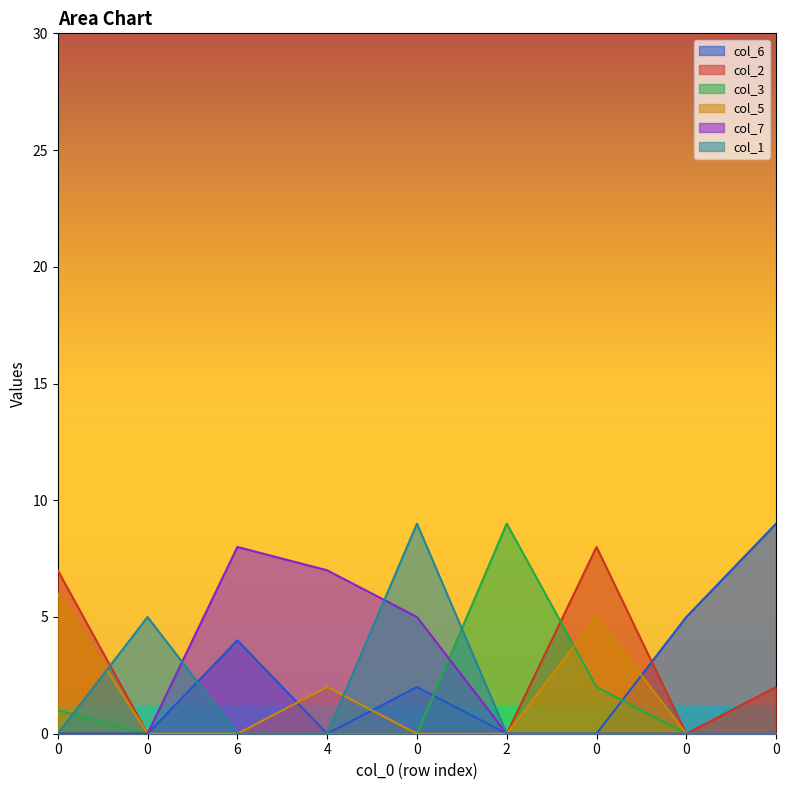

Between 0 and 0, which series saw the biggest shift?

col_1